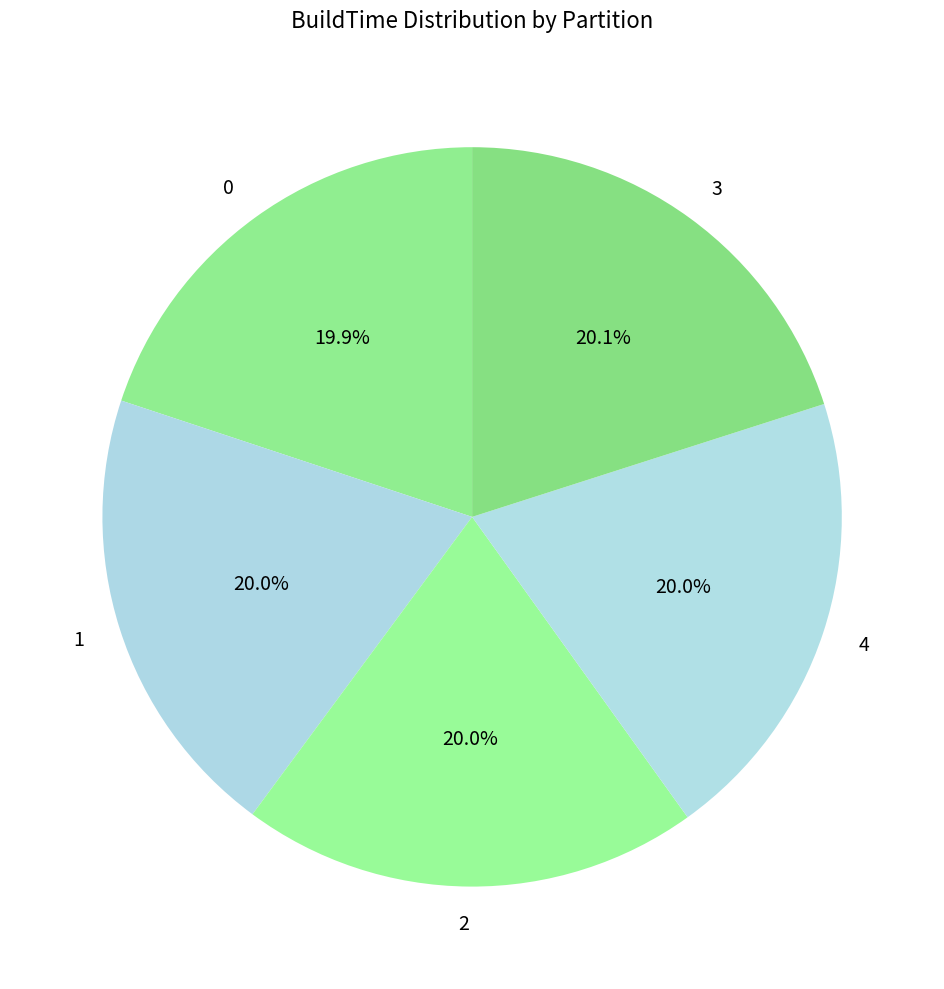

What is the total percentage of 2 and 1?

40.0%